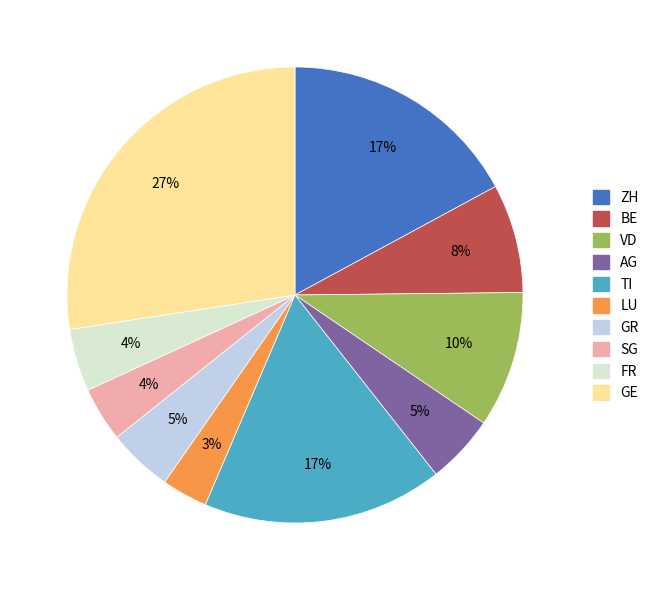

How many slices are in this pie chart?

10